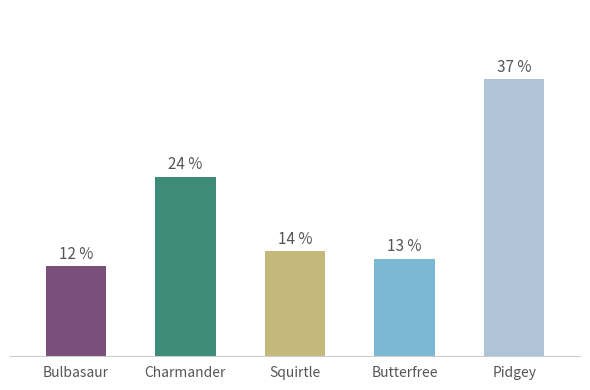

Does the chart contain stacked bars?

No